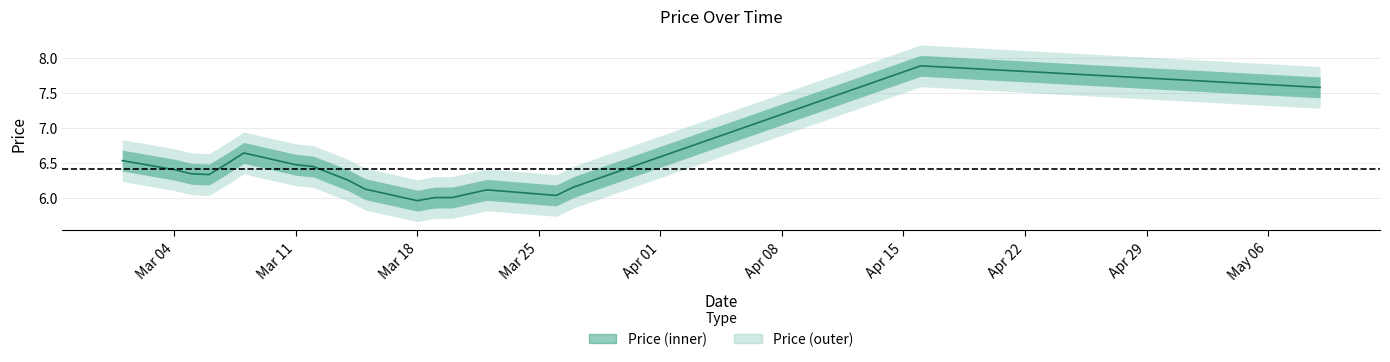

What is the difference between the values at 2024-03-12 and 2024-05-09?

1.1